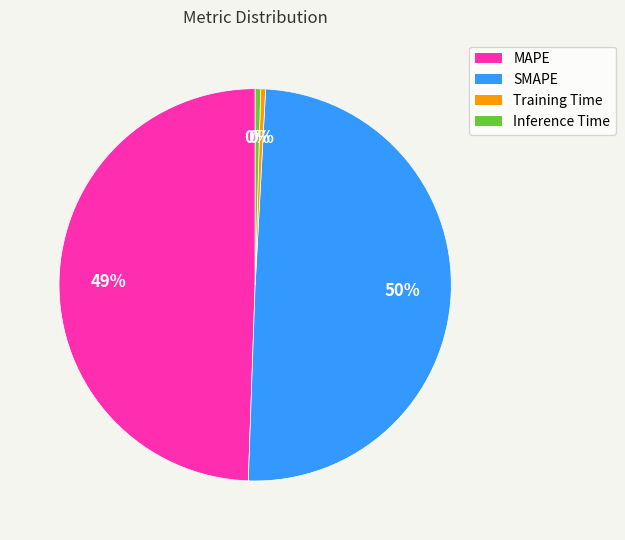

To the nearest percent, what percentage of the pie is MAPE?

49%